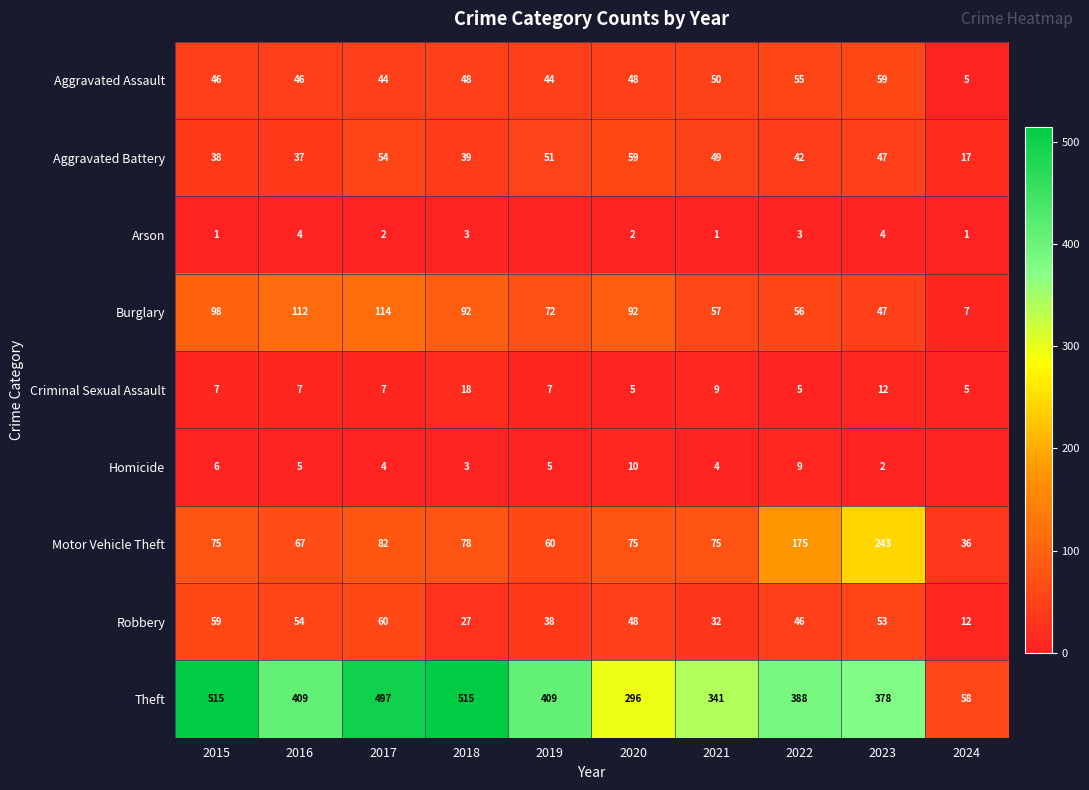

The value of Burglary at 2021 is 57. True or false?

True